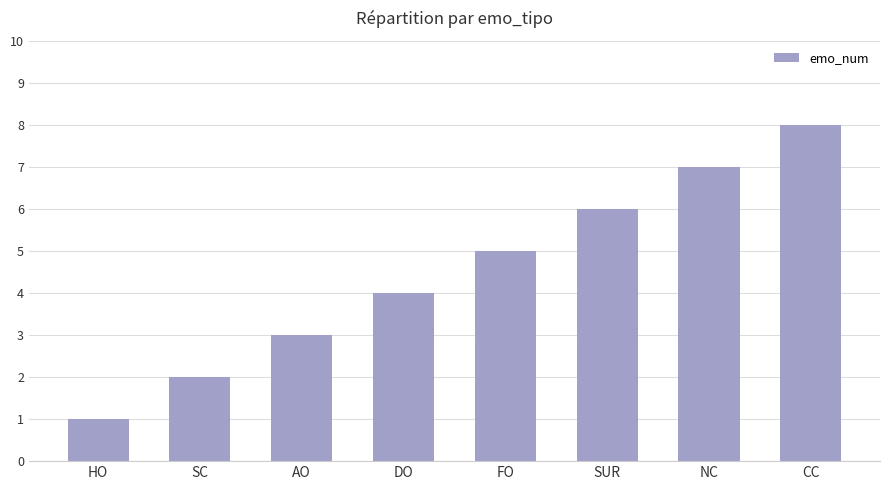

Is it true that the value at SC is 2?

True